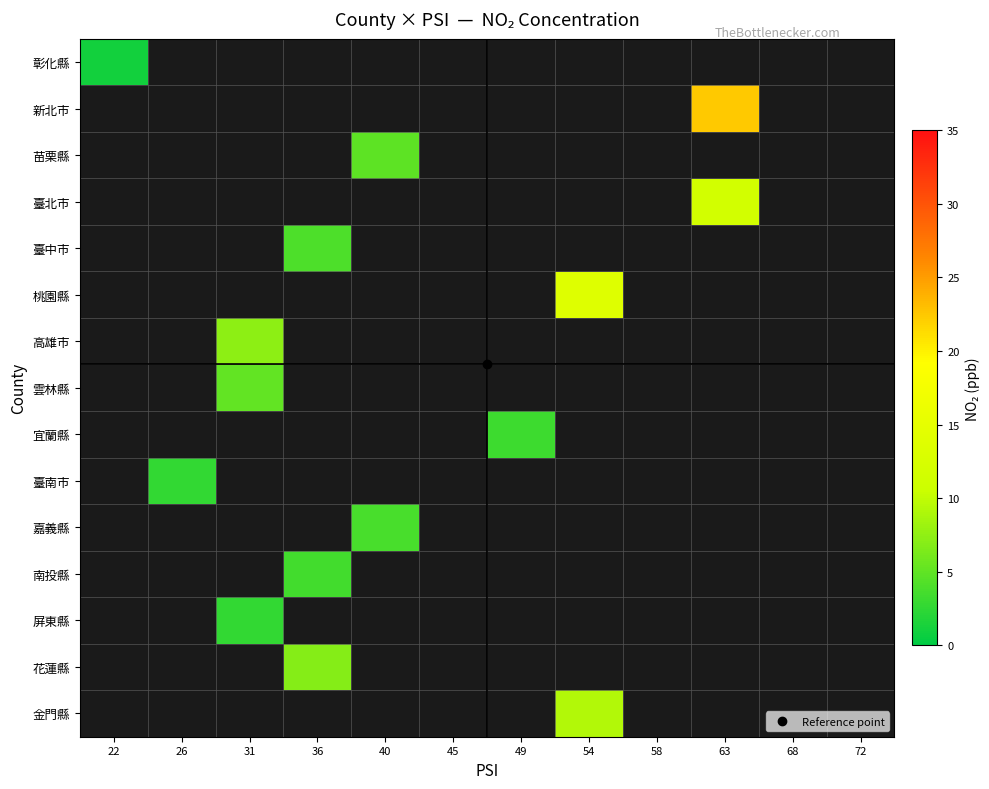

Count the number of categories in the chart.

12